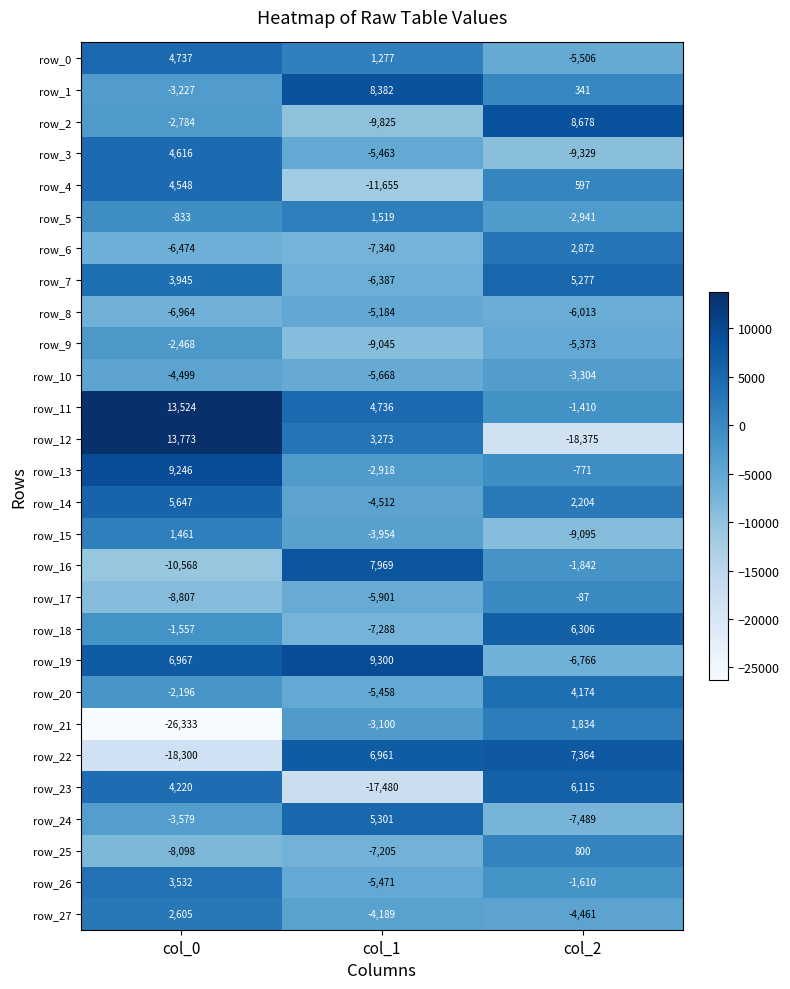

Which series has the largest range (max minus min)?

row_12